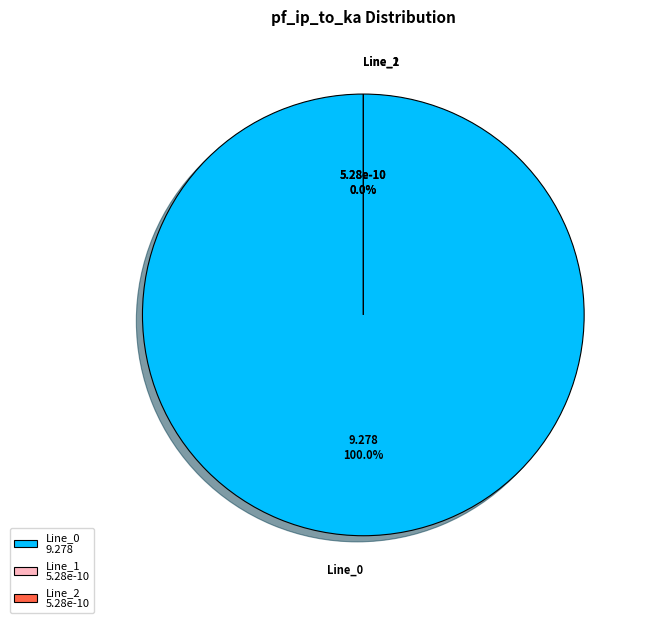

Is it true that Line_0 is 100% of the pie?

True